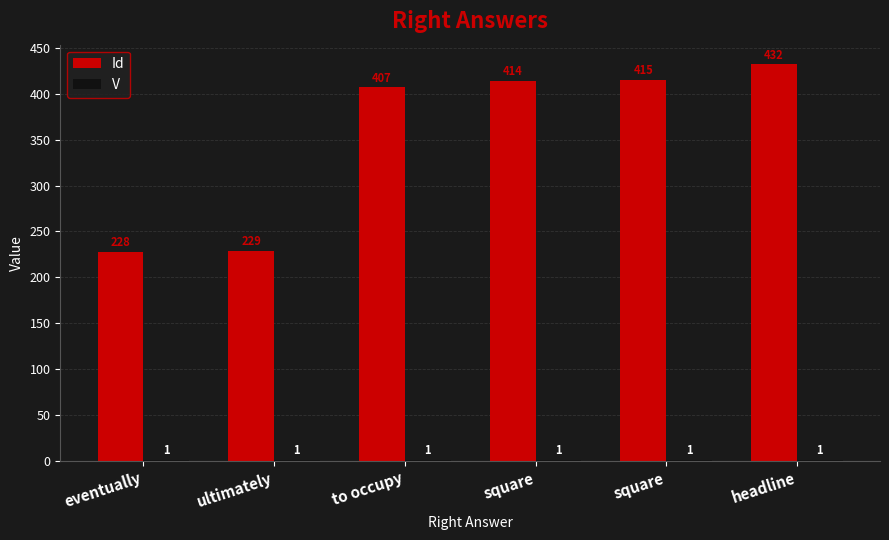

How many distinct data groups are displayed?

2